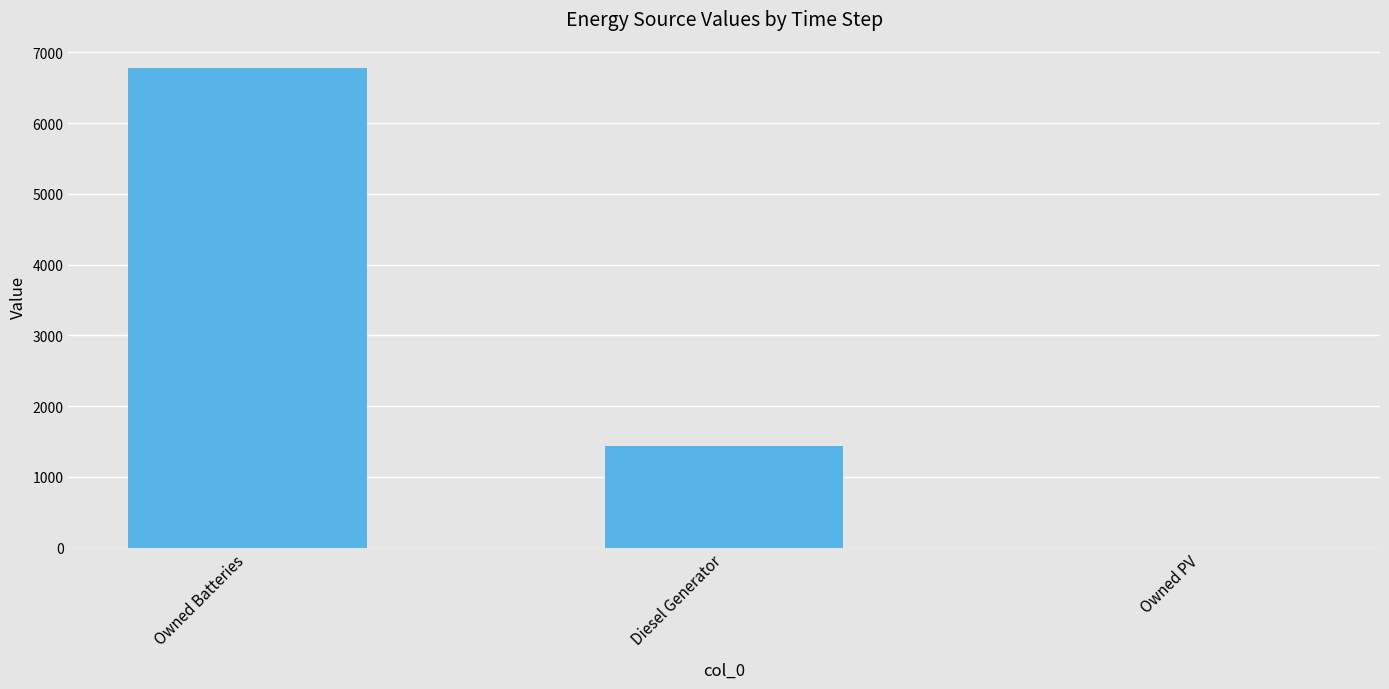

The chart shows a value of 8994 at Owned Batteries. True or false?

False